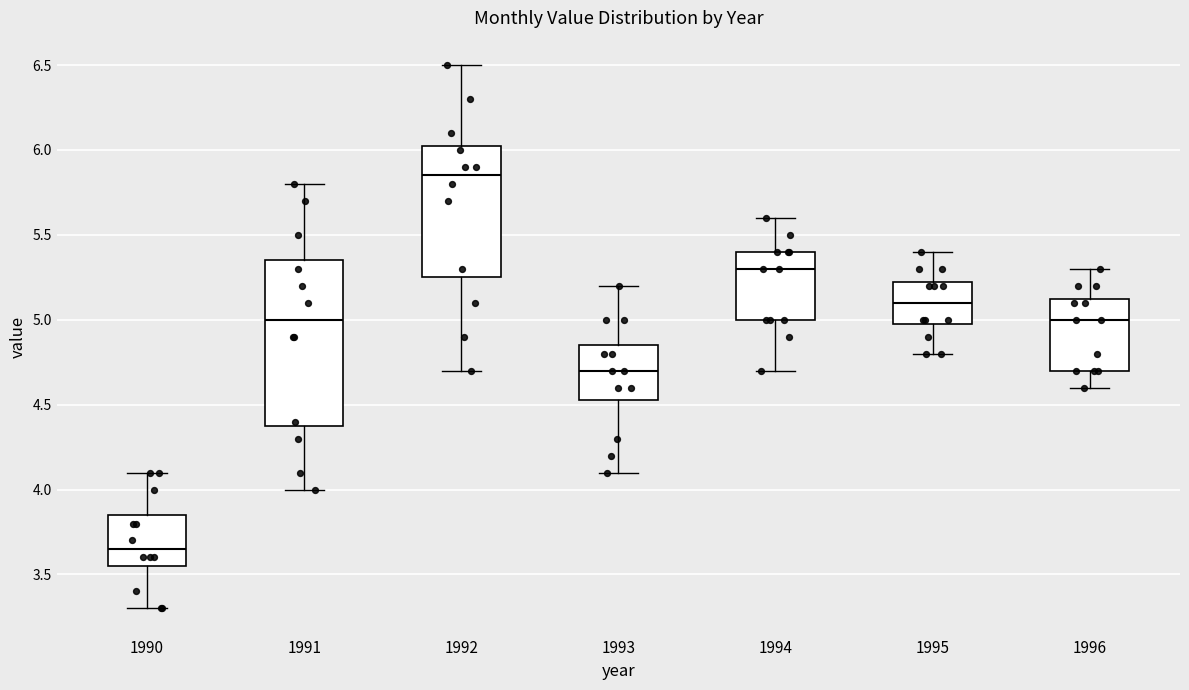

Reading left to right, transcribe this box plot: for each box, give where its median line is, the range the box spans, and where its two whiskers end, as read against the y-axis. The values are not printed on the chart, so give them approximately, as read against the axis.

1990: median 3.65, box 3.55 to 3.85, whiskers 3.30 to 4.10
1991: median 5.00, box 4.40 to 5.35, whiskers 4.00 to 5.80
1992: median 5.85, box 5.25 to 6.05, whiskers 4.70 to 6.50
1993: median 4.70, box 4.55 to 4.85, whiskers 4.10 to 5.20
1994: median 5.30, box 5.00 to 5.40, whiskers 4.70 to 5.60
1995: median 5.10, box 5.00 to 5.25, whiskers 4.80 to 5.40
1996: median 5.00, box 4.70 to 5.15, whiskers 4.60 to 5.30